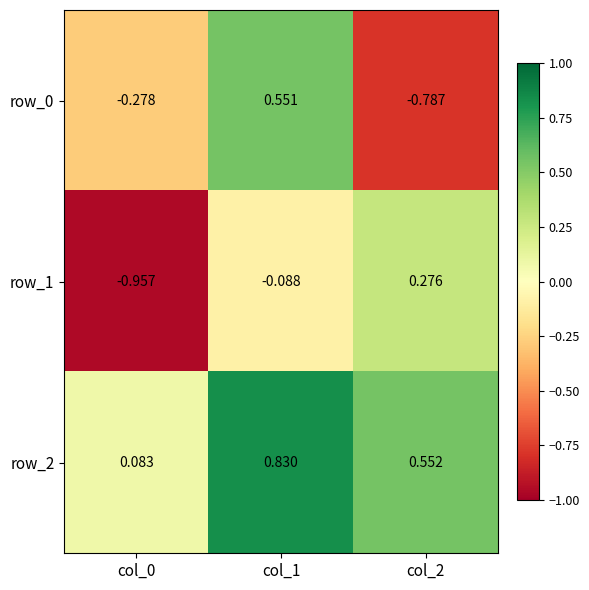

Is the value of row_1 at col_0 greater than the value of row_2 at col_0?

No